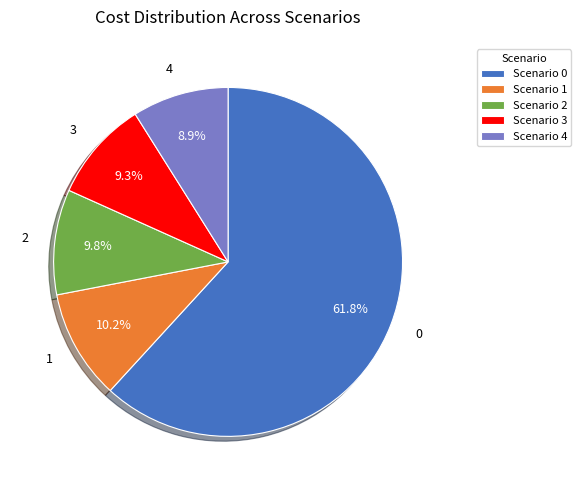

Which category has the biggest portion of the pie?

Scenario 0